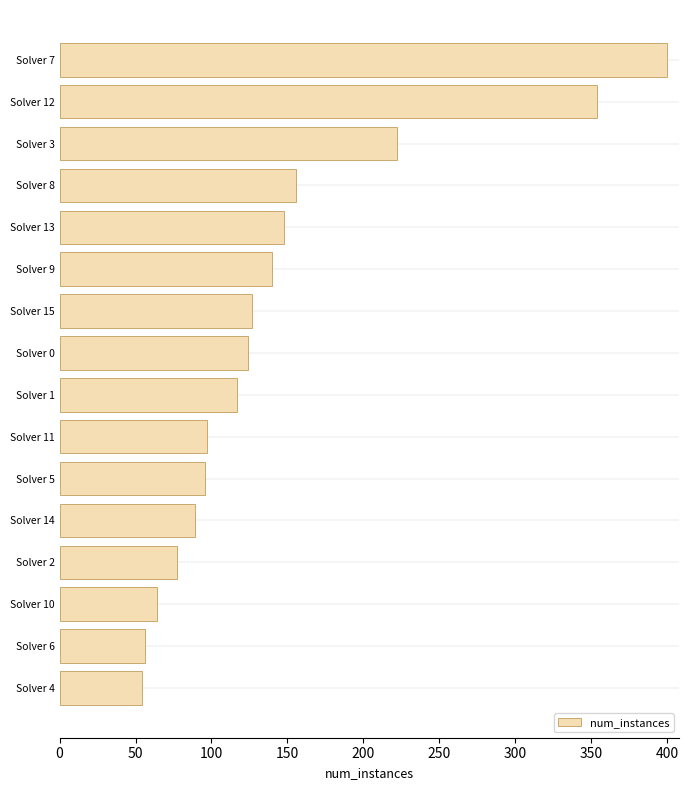

At which label is the value closest to 227?

Solver 3